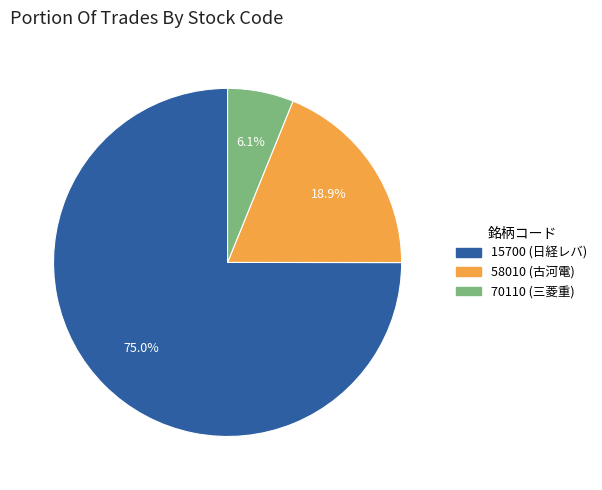

What is the total percentage of 58010 and 15700?

93.9%